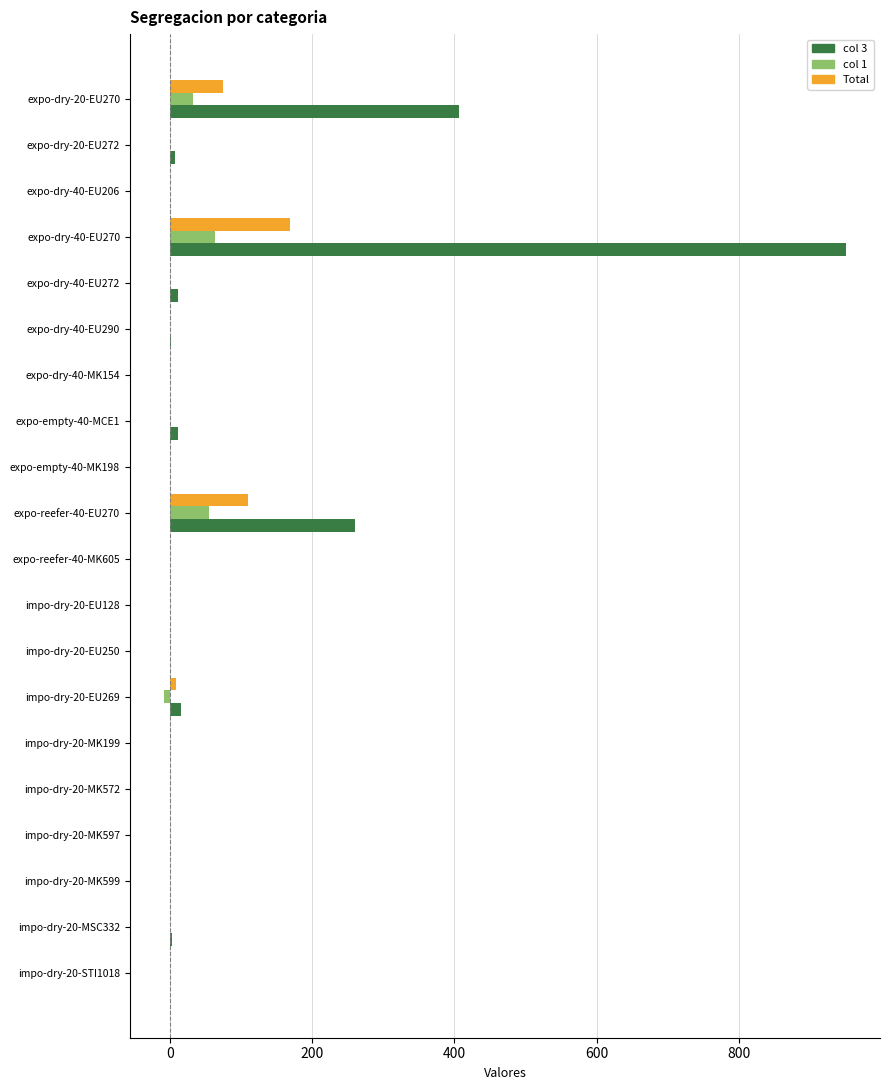

What is the greatest value displayed?

950